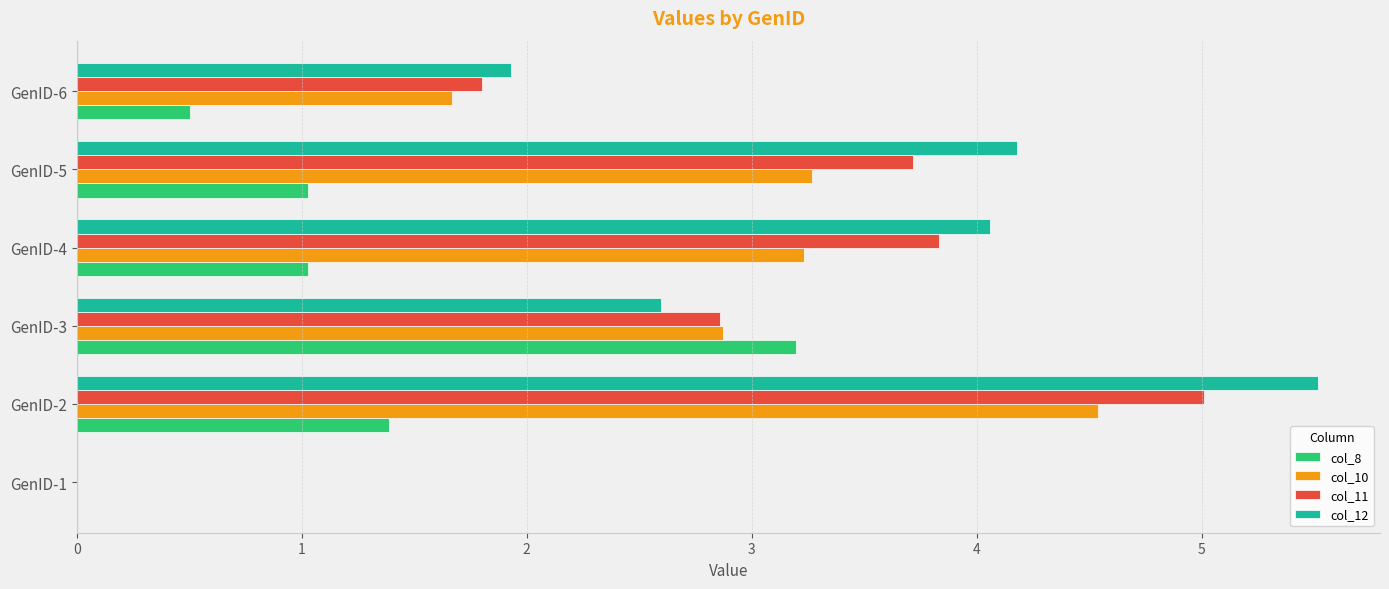

True or false: col_12 has a value of 5.5 at GenID-2.

True